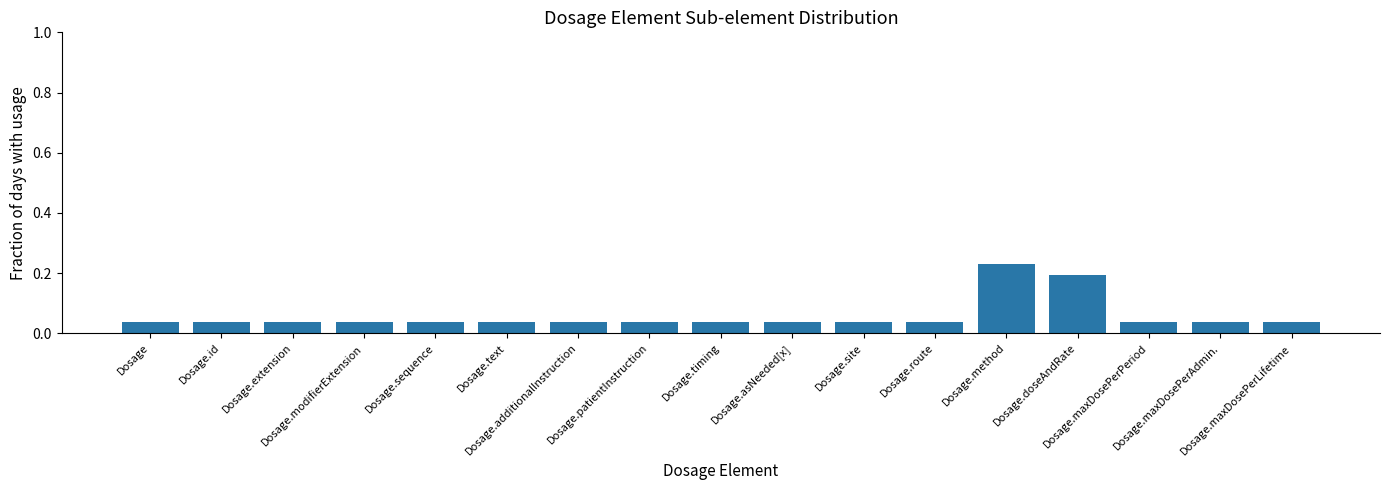

The chart shows a value of 0.2 at Dosage.method. True or false?

True